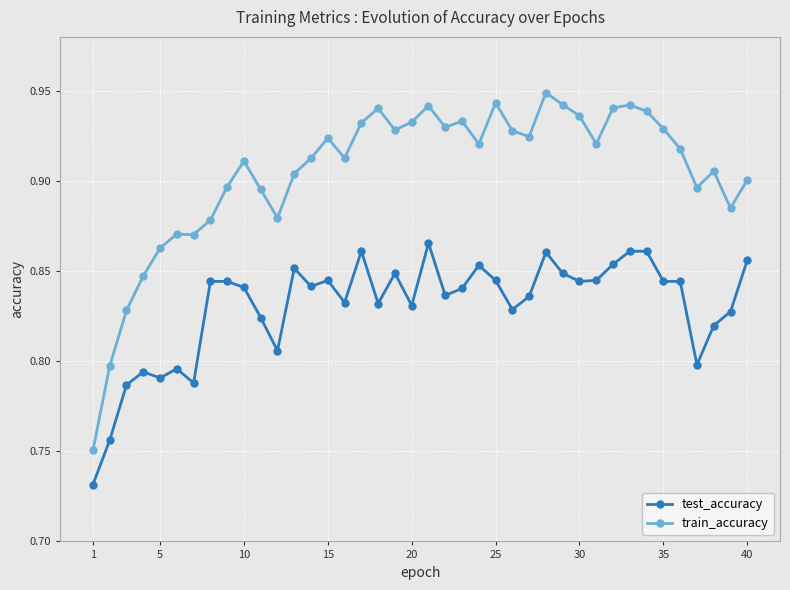

What are all the series names shown in the legend?

test_accuracy, train_accuracy